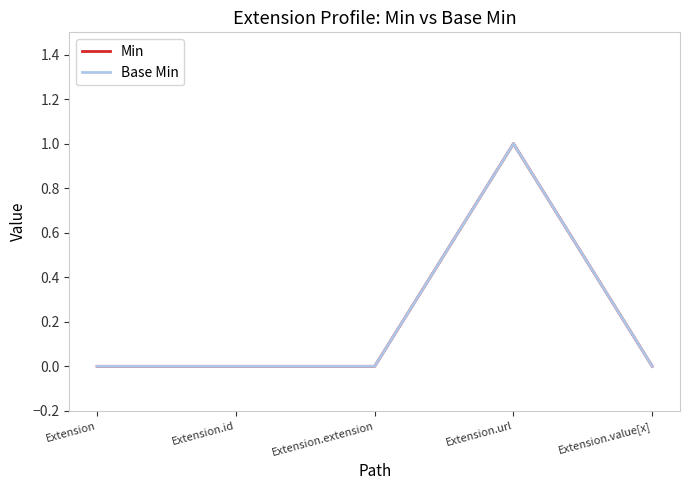

What is the difference between the maximum and minimum values in the Base Min series?

1